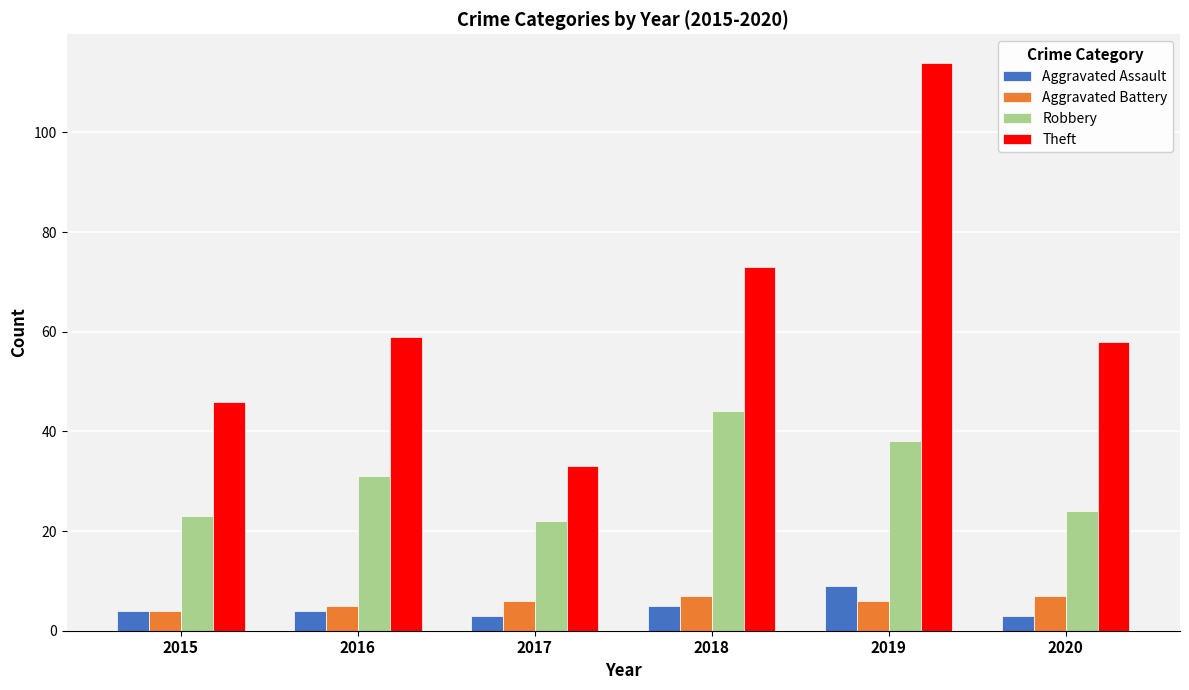

What is the total value across all series at 2016?

99